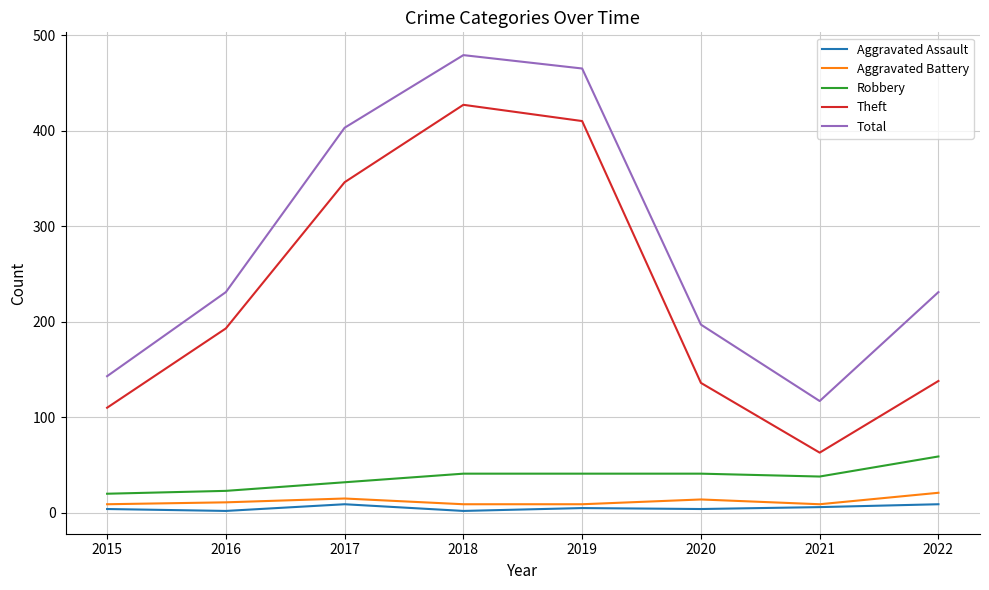

True or false: Theft has a value of 193 at 2016.

True